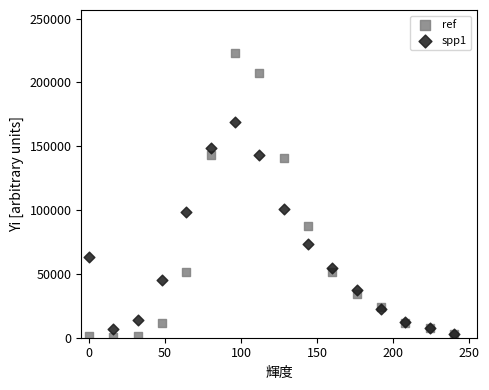

What are all the series names shown in the legend?

ref, spp1